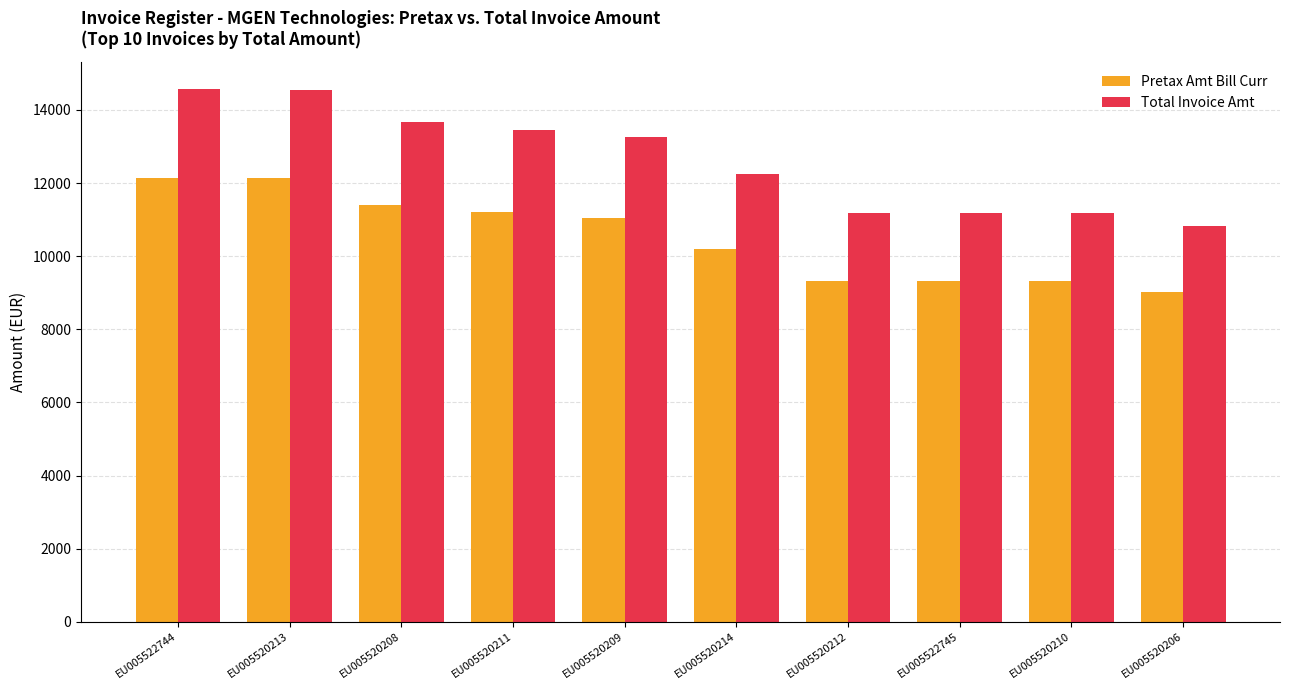

Is it true that Pretax Amt Bill Curr equals 11210 at EU005520211?

True